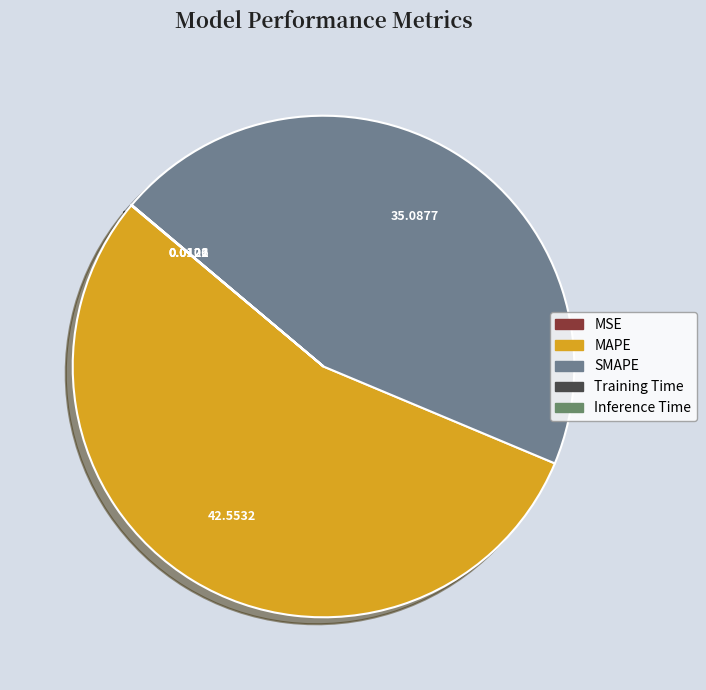

Which slice is the largest?

MAPE